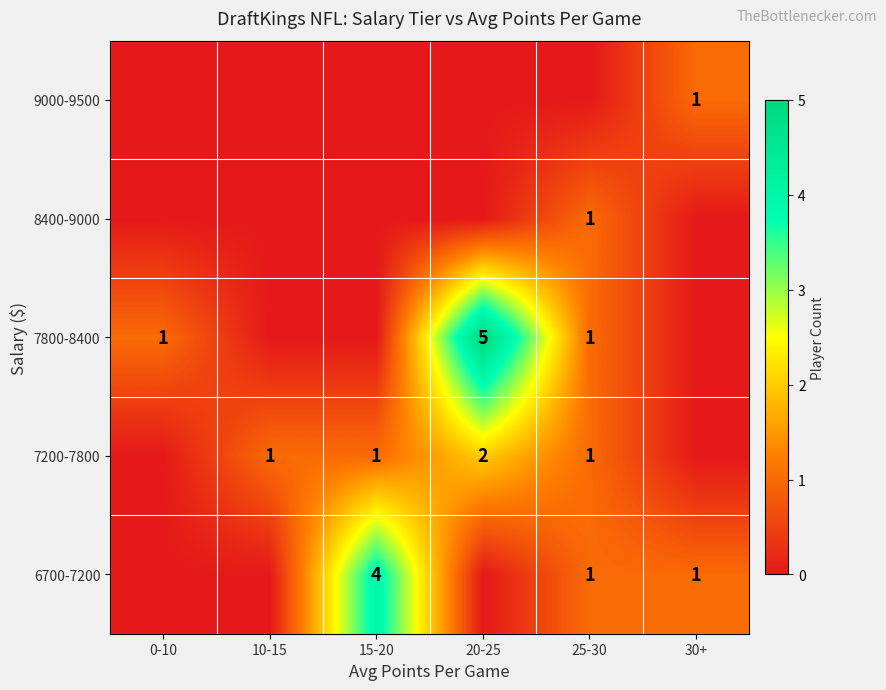

The 7800-8400 series shows 1 at 0-10. True or false?

True